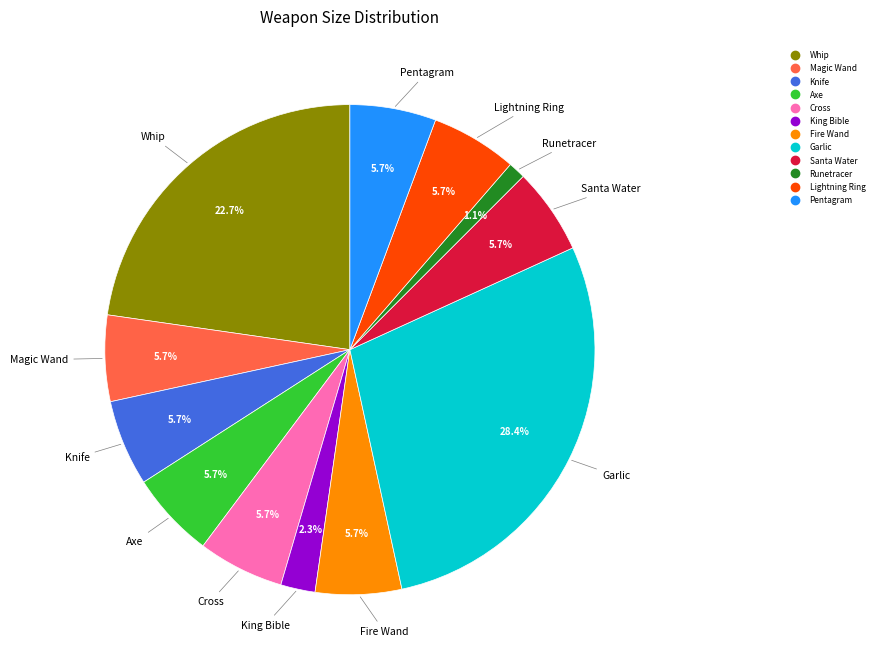

What is the total percentage of Magic Wand and Whip?

28.4%